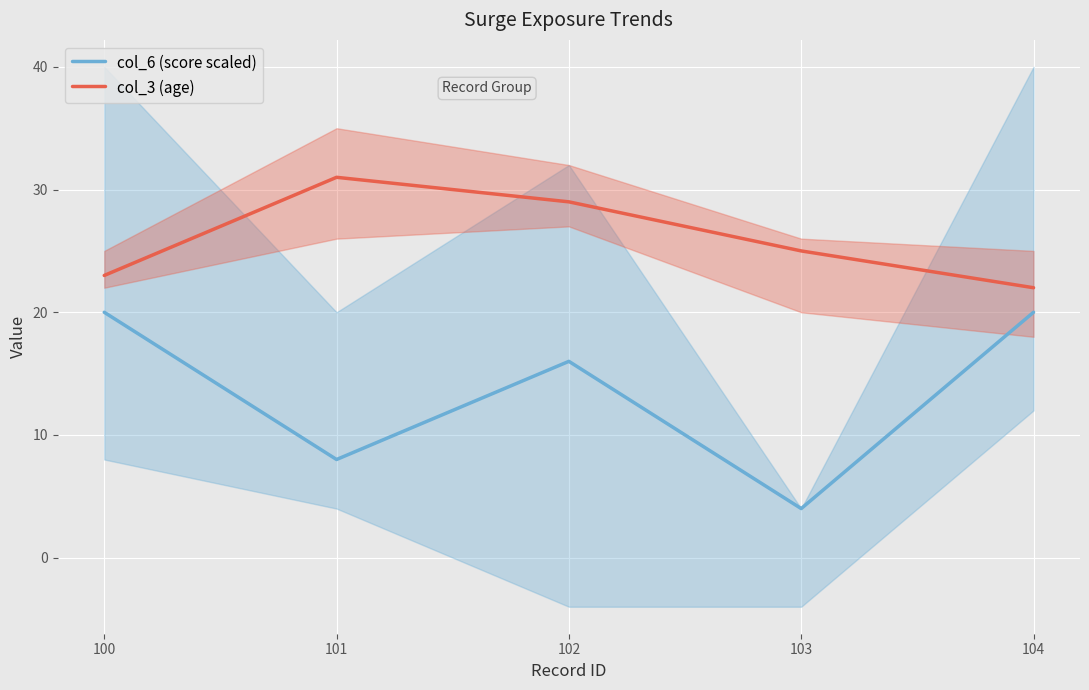

List the series in order of their overall mean, highest first.

col_3 (age), col_6 (score scaled)